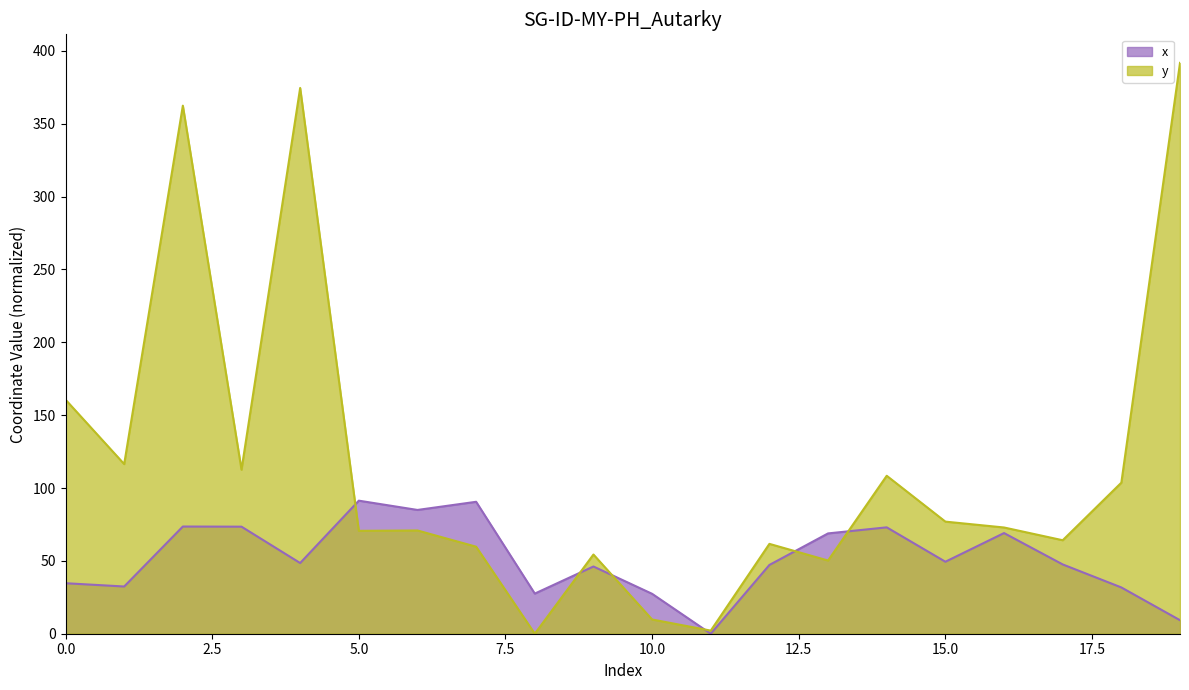

Which has a higher value, 14 or 12?

14